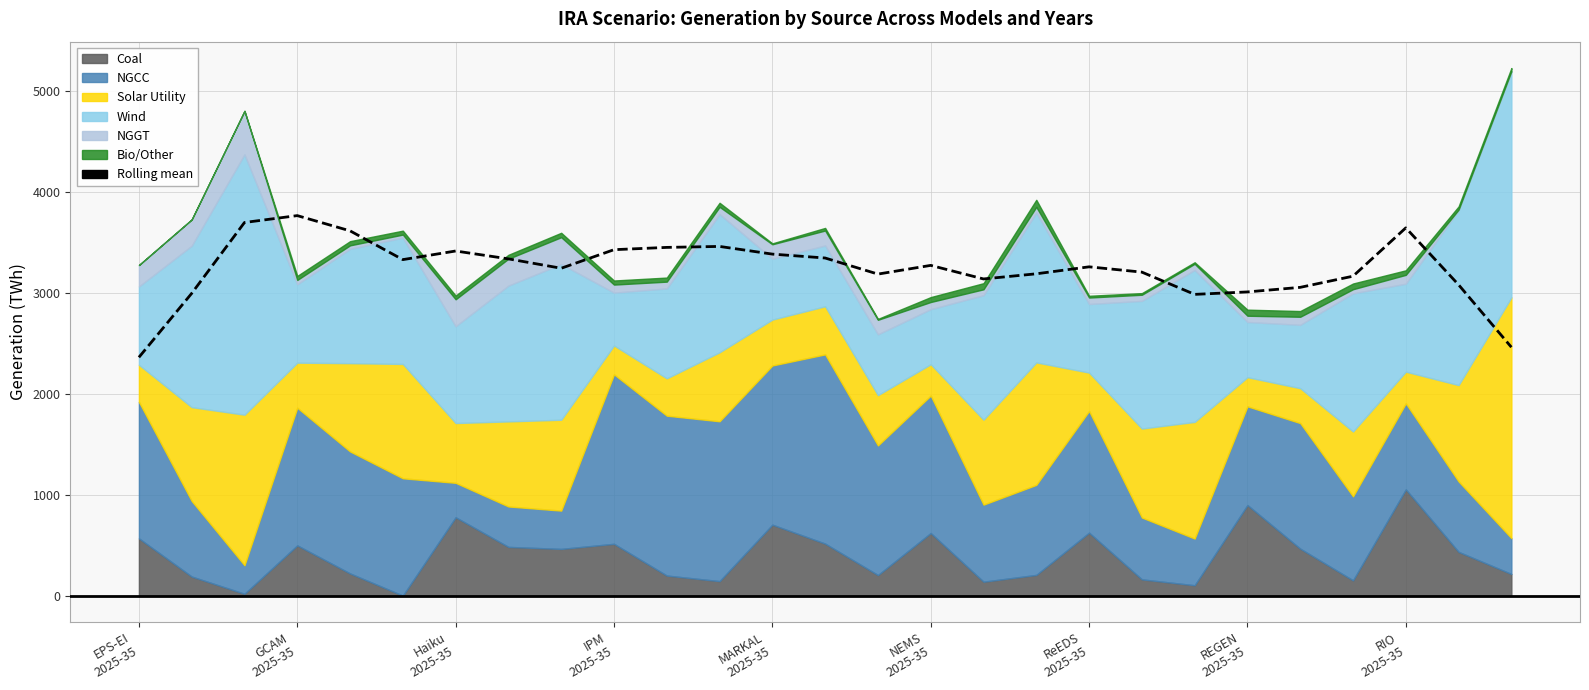

The value at REGEN 2025-35 is 3006.5. True or false?

True